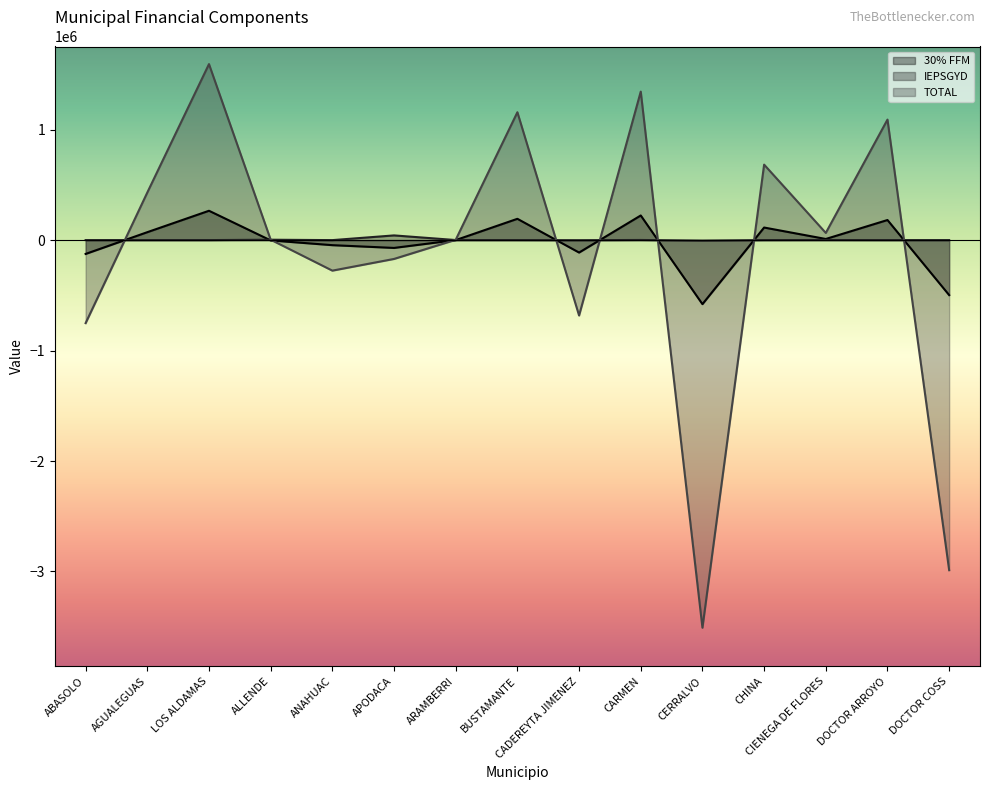

How many times do TOTAL and 30% FFM cross each other?

8